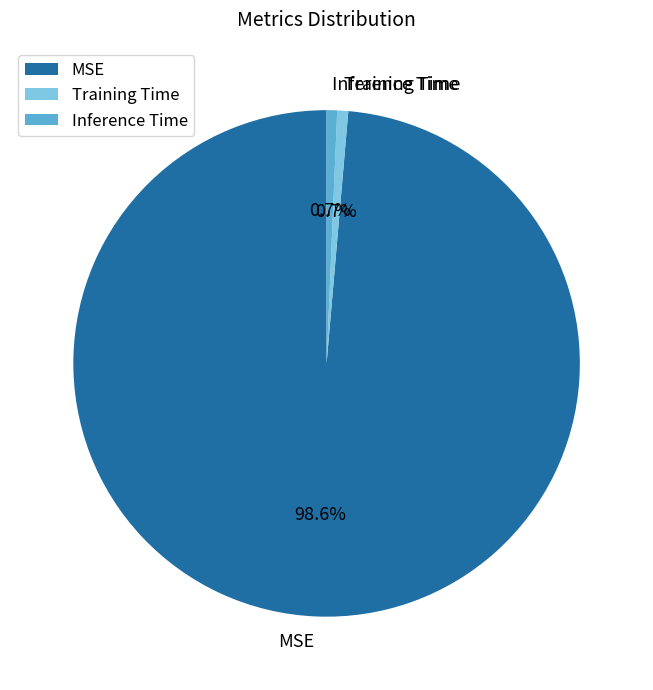

Is the sum of MSE and Inference Time greater than half?

Yes